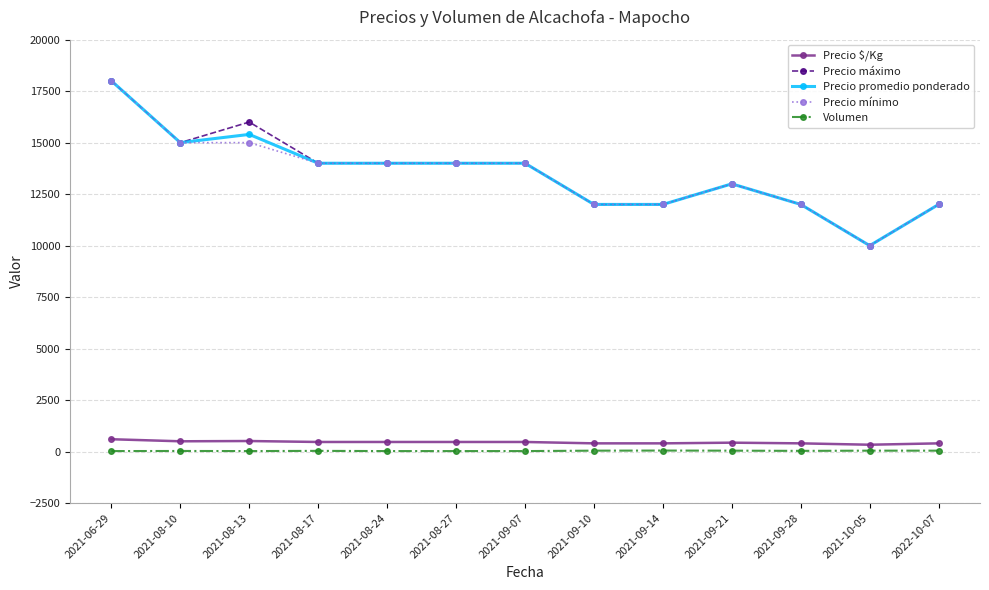

What are all the series names shown in the legend?

Precio $/Kg, Precio máximo, Precio promedio ponderado, Precio mínimo, Volumen